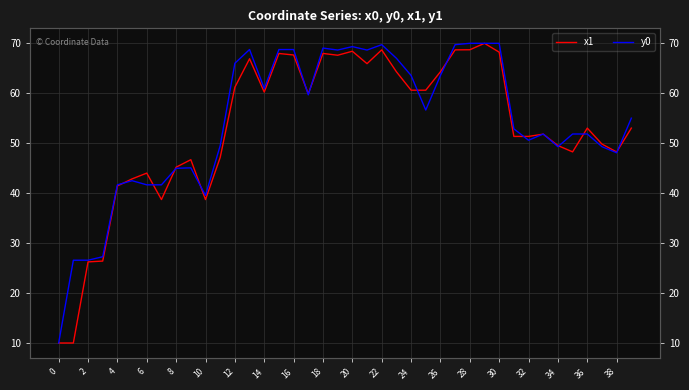

What is the total value across all series at 27?

138.4